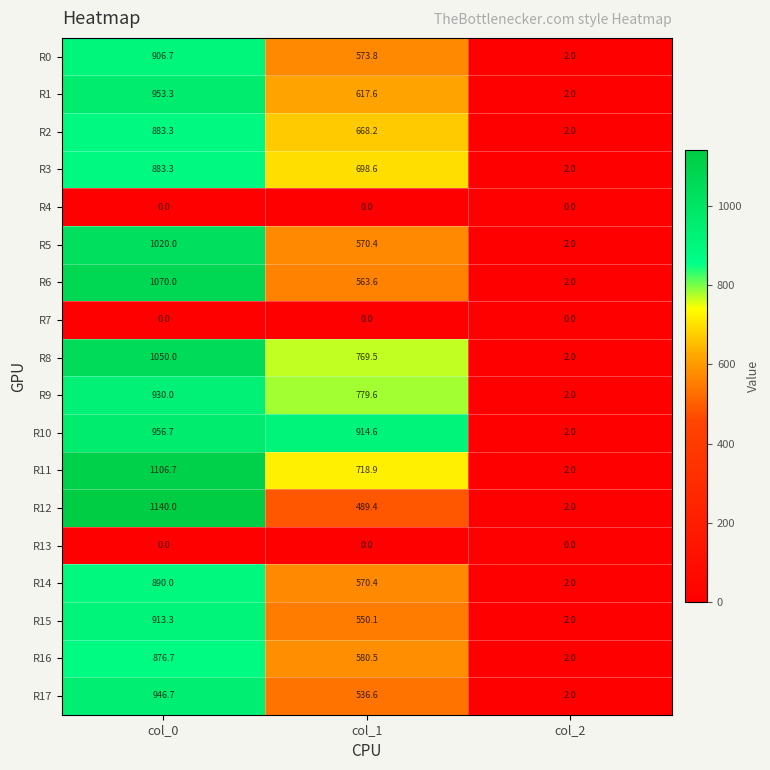

Which series has the largest total across all categories?

R10